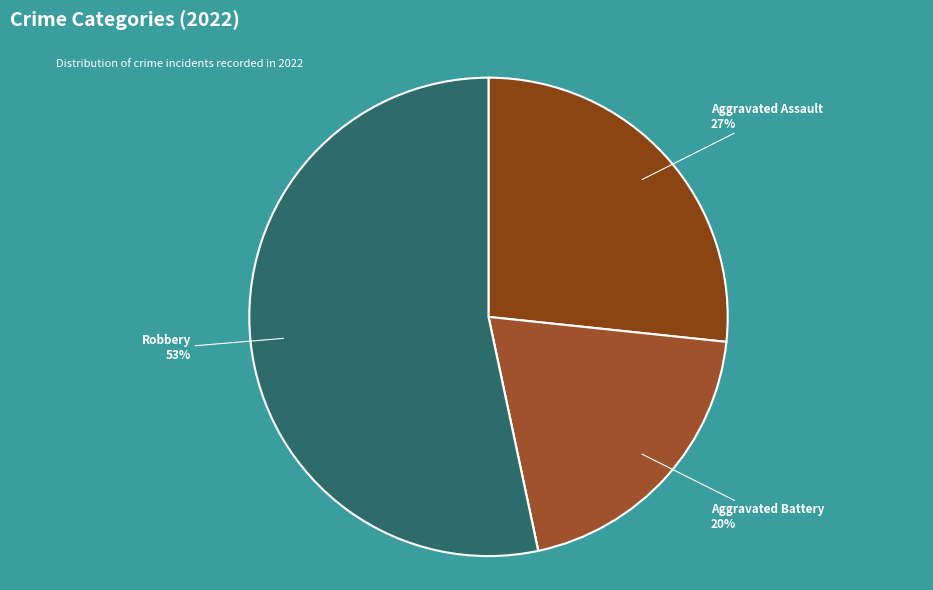

To the nearest percent, what is the difference between the largest and smallest slice percentages?

53%